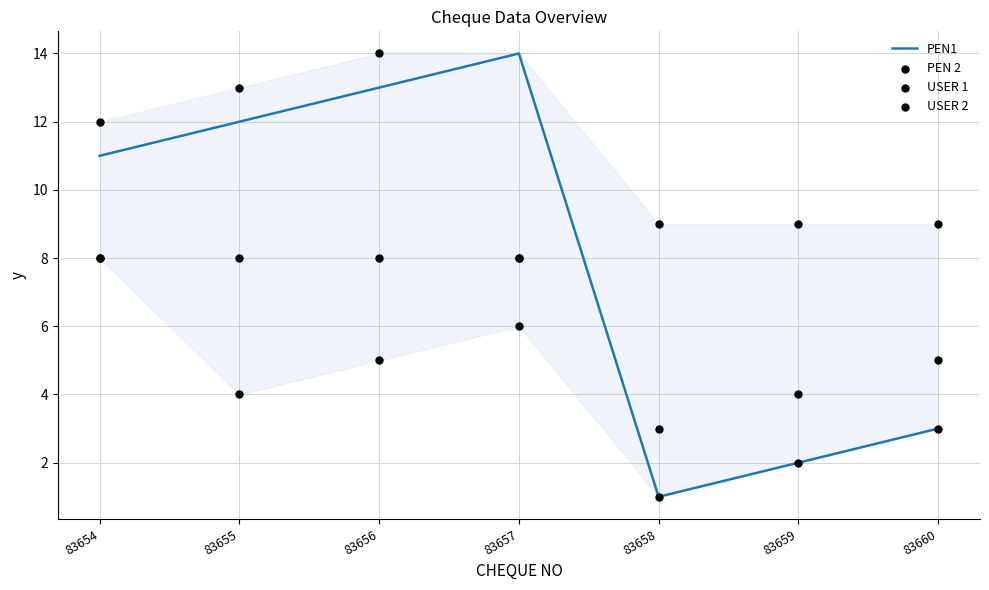

What are all the series names shown in the legend?

PEN1, PEN 2, USER 1, USER 2